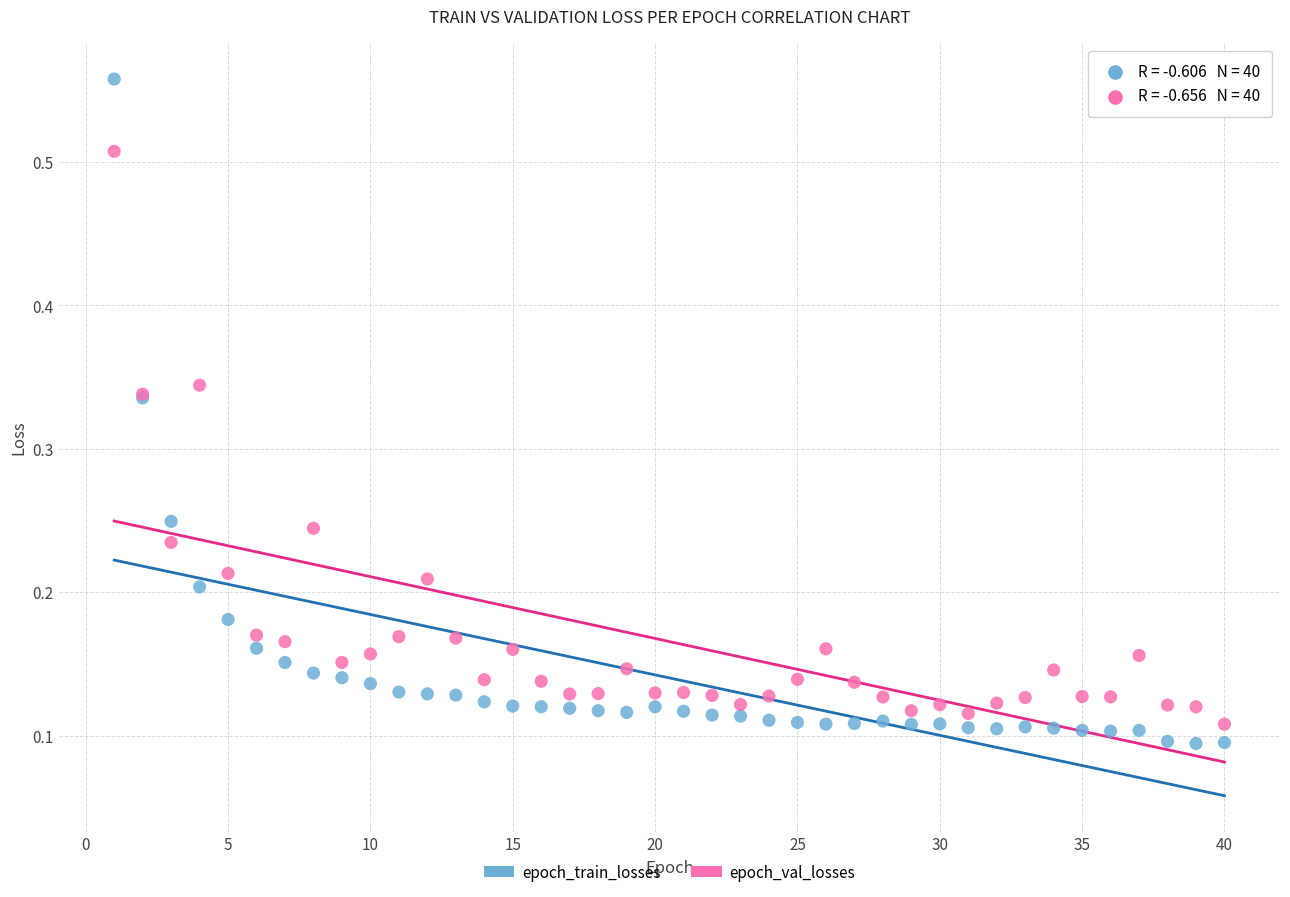

Which series contains the highest Y value?

epoch_train_losses